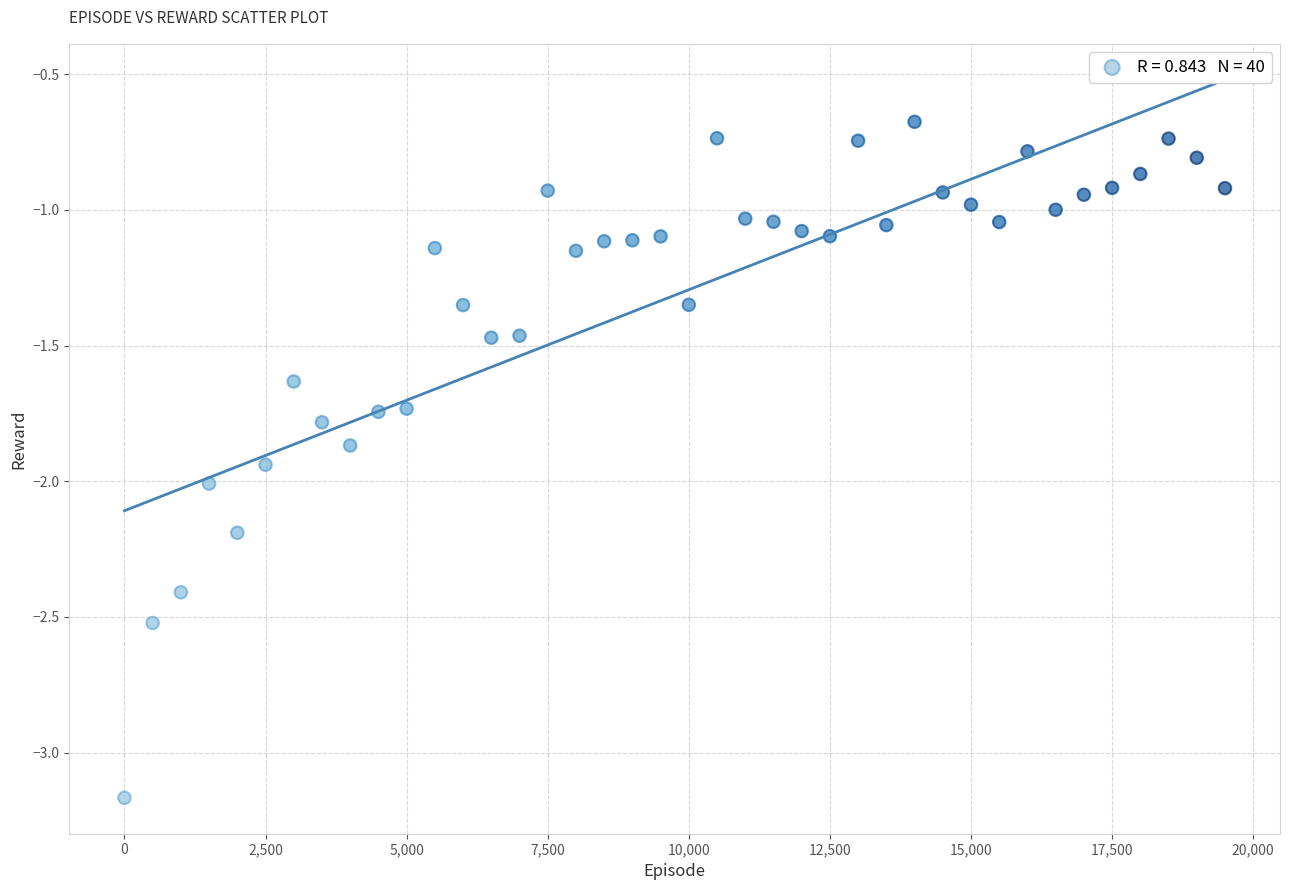

What is the range of Y values (max minus min)?

2.5